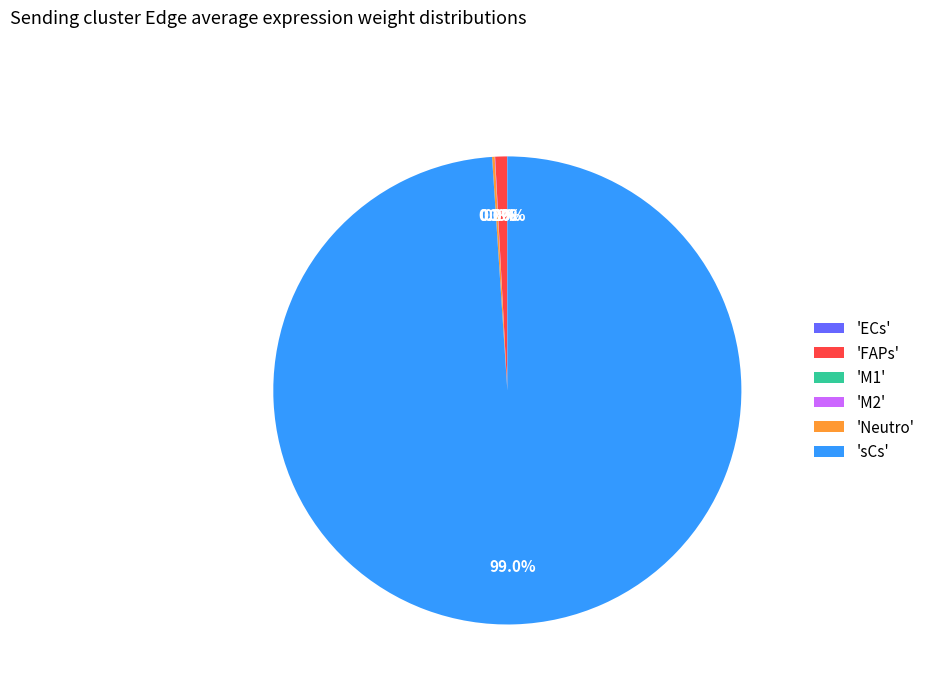

To the nearest percent, what is the difference between the largest and smallest slice percentages?

99%